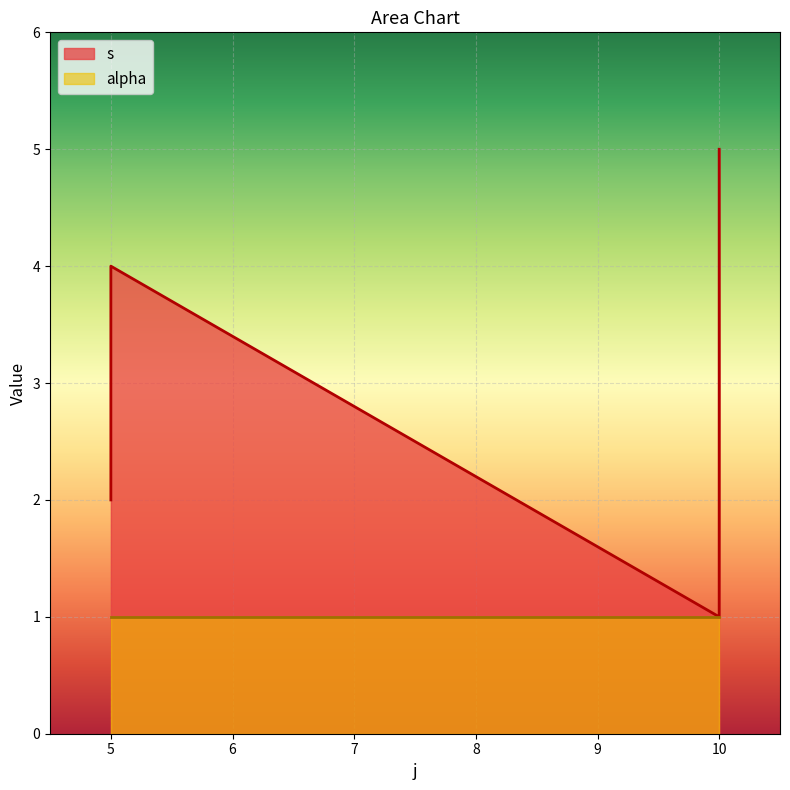

Between 5 and 10, which is larger?

5